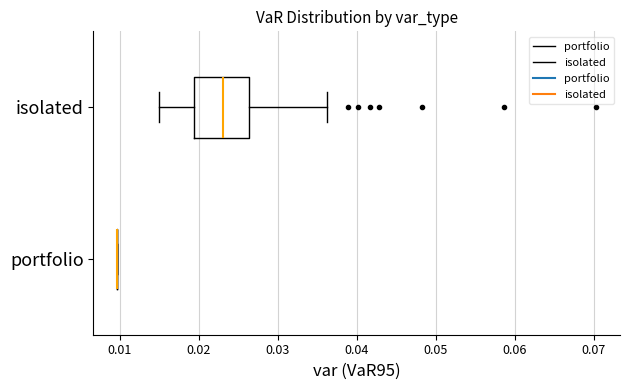

Where is the left edge of the box for isolated on the x-axis? The values are not printed on the chart, so give them approximately, as read against the axis.

0.019